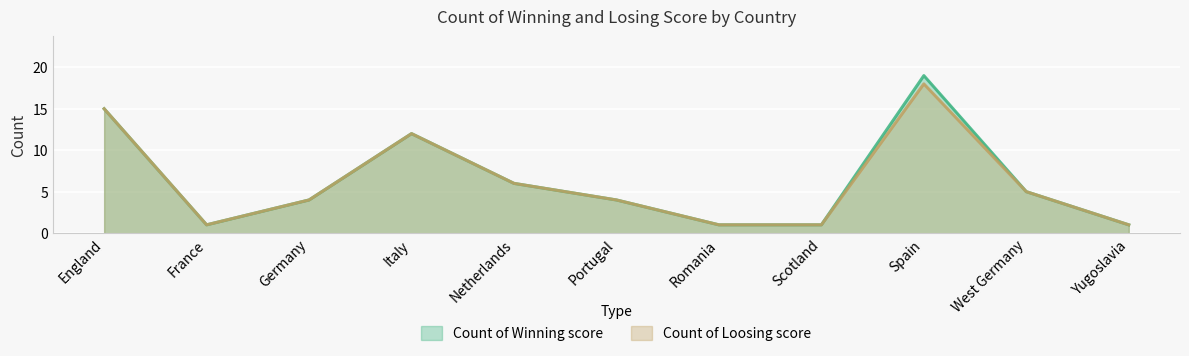

At Spain, list the series in order from largest to smallest.

Count of Winning score, Count of Loosing score